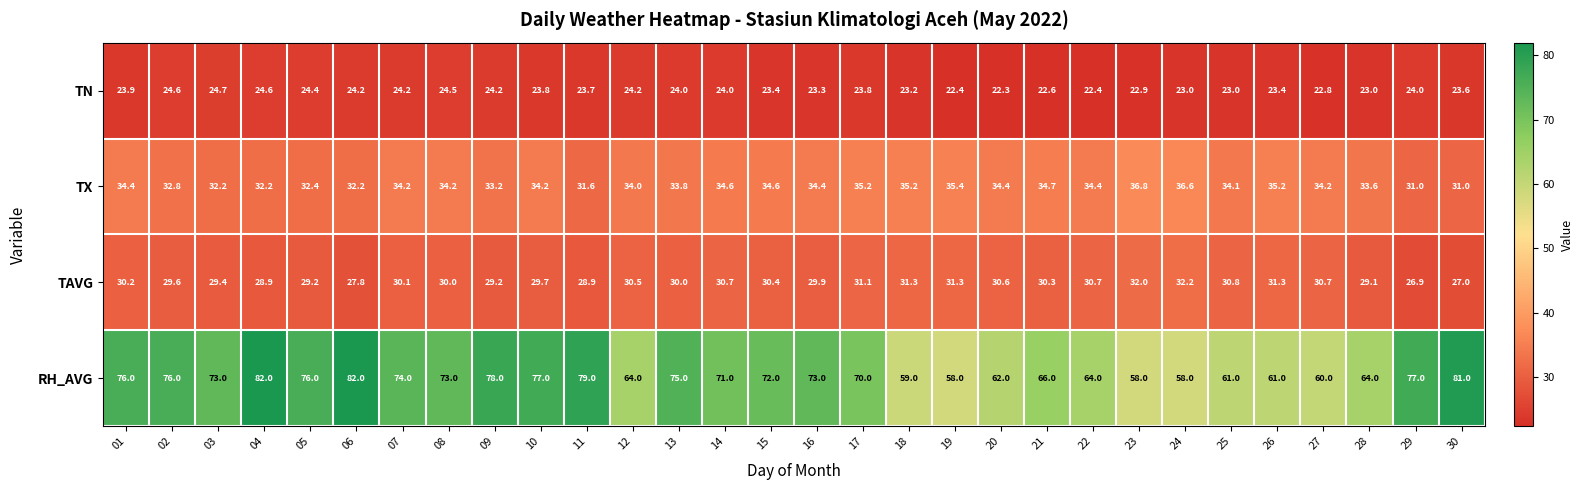

Which label corresponds to the smallest value in the chart?

20